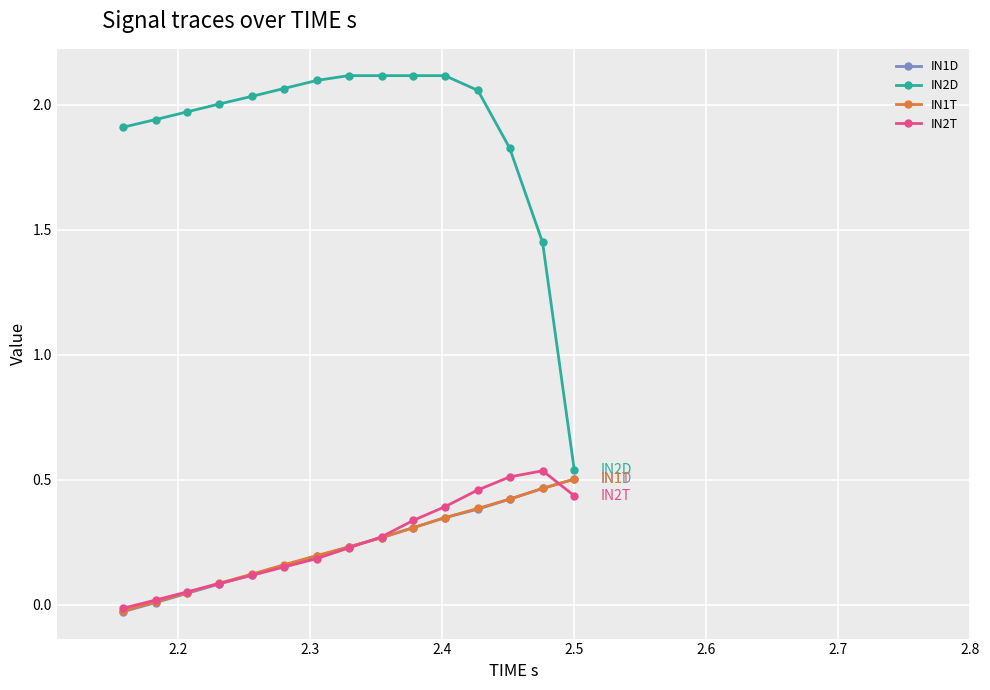

True or false: IN1T has more than 1 points higher than both neighbors.

False